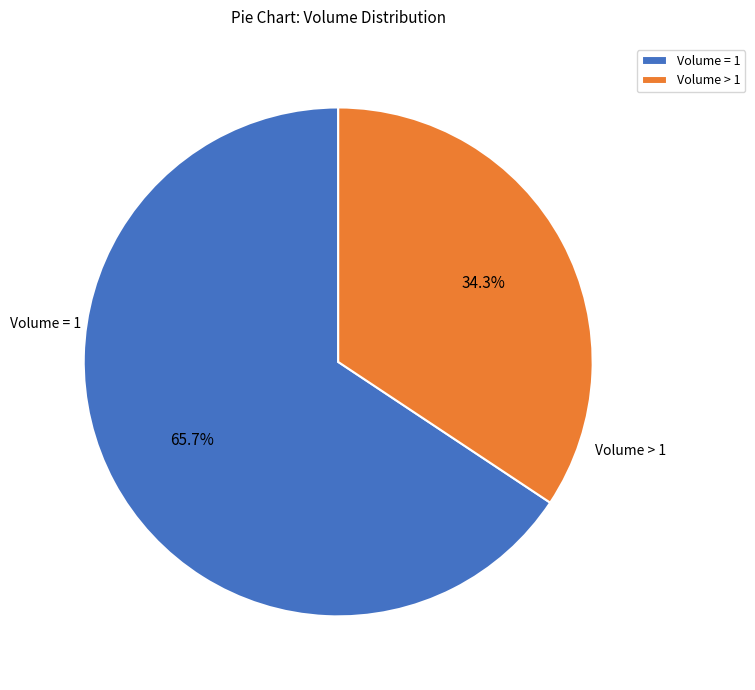

Which category has the biggest portion of the pie?

Volume = 1